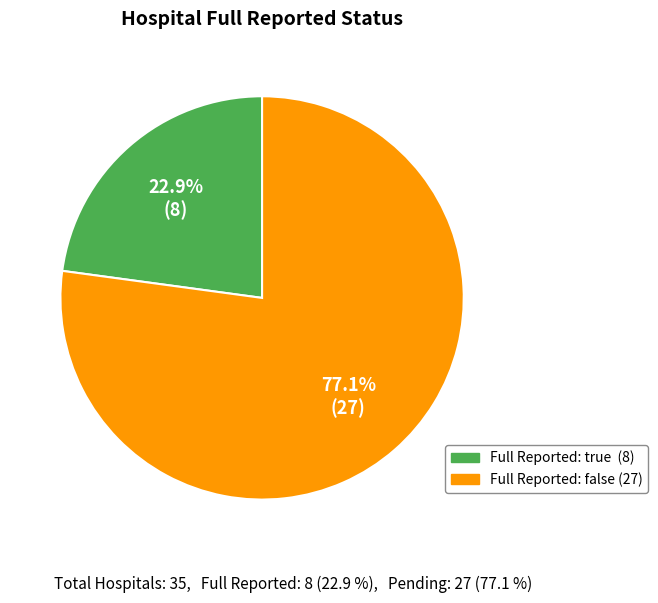

How many slices are in this pie chart?

2